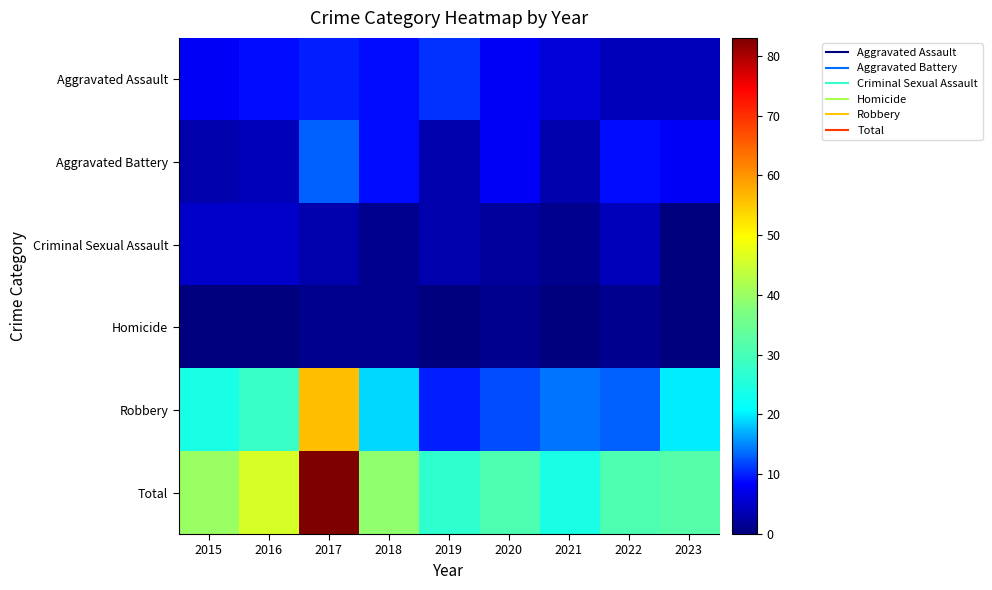

Rank the series by their maximum value, from lowest to highest.

Homicide, Criminal Sexual Assault, Aggravated Assault, Aggravated Battery, Robbery, Total